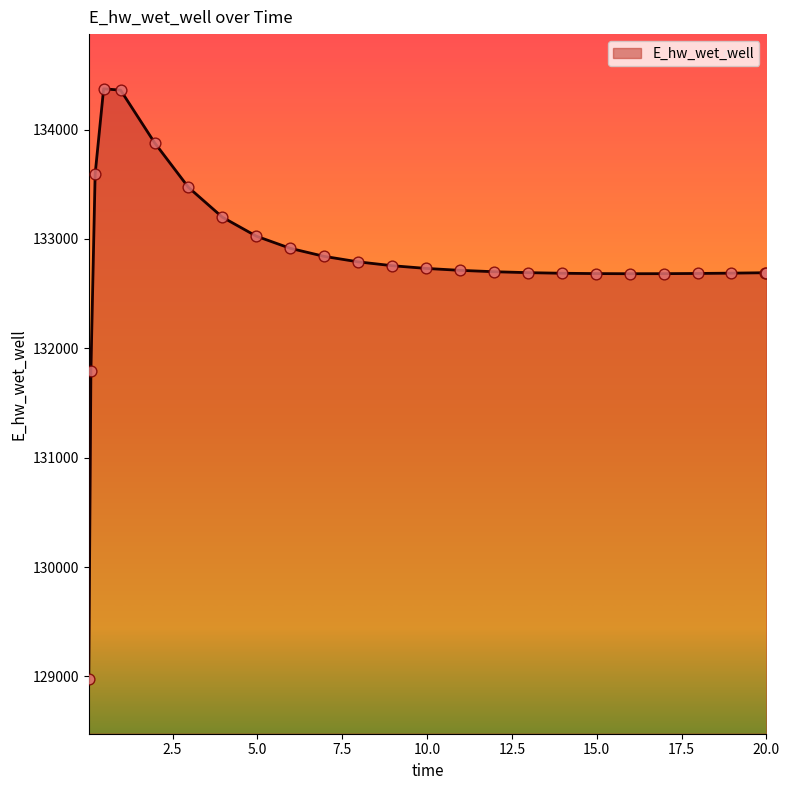

What is the smallest value displayed?

128975.5